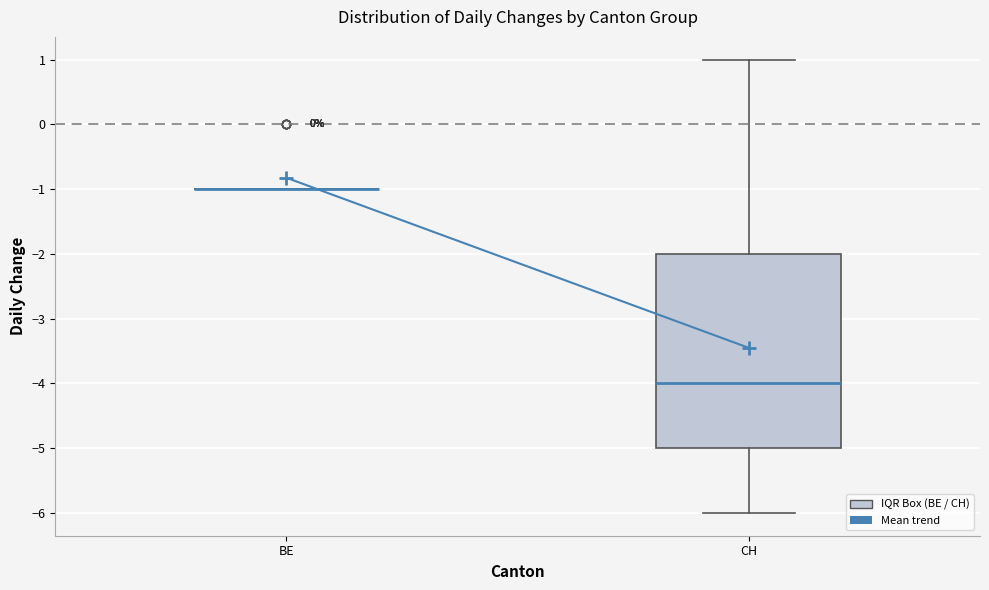

Which box is the tallest, from its lower edge to its upper edge?

CH